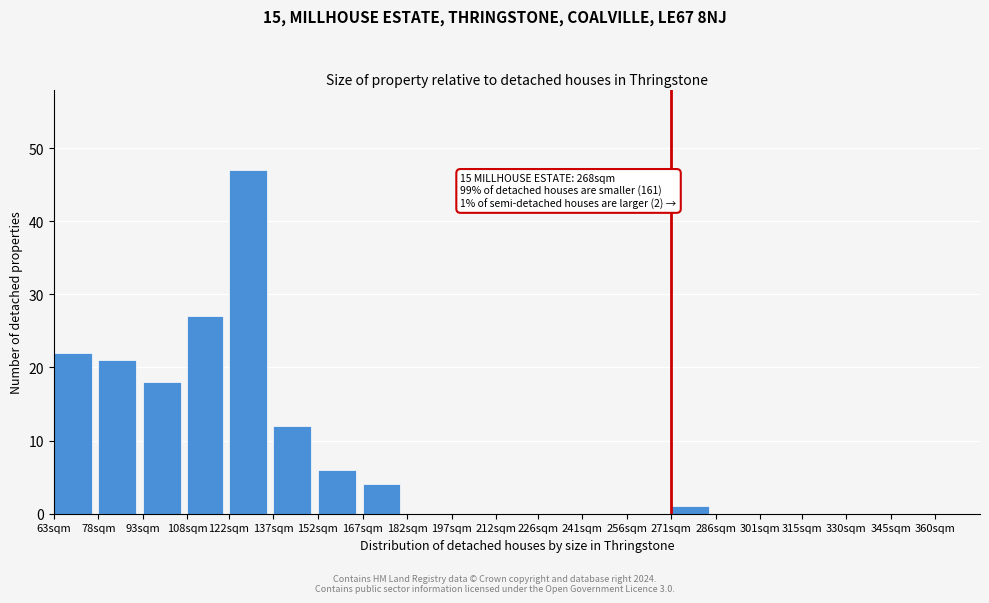

Reading left to right, list all the values displayed in this chart.

63sqm=22	78sqm=21	93sqm=18	108sqm=27	122sqm=47	137sqm=12	152sqm=6	167sqm=4	182sqm=0	197sqm=0	212sqm=0	226sqm=0	241sqm=0	256sqm=0	271sqm=1	286sqm=0	301sqm=0	315sqm=0	330sqm=0	345sqm=0